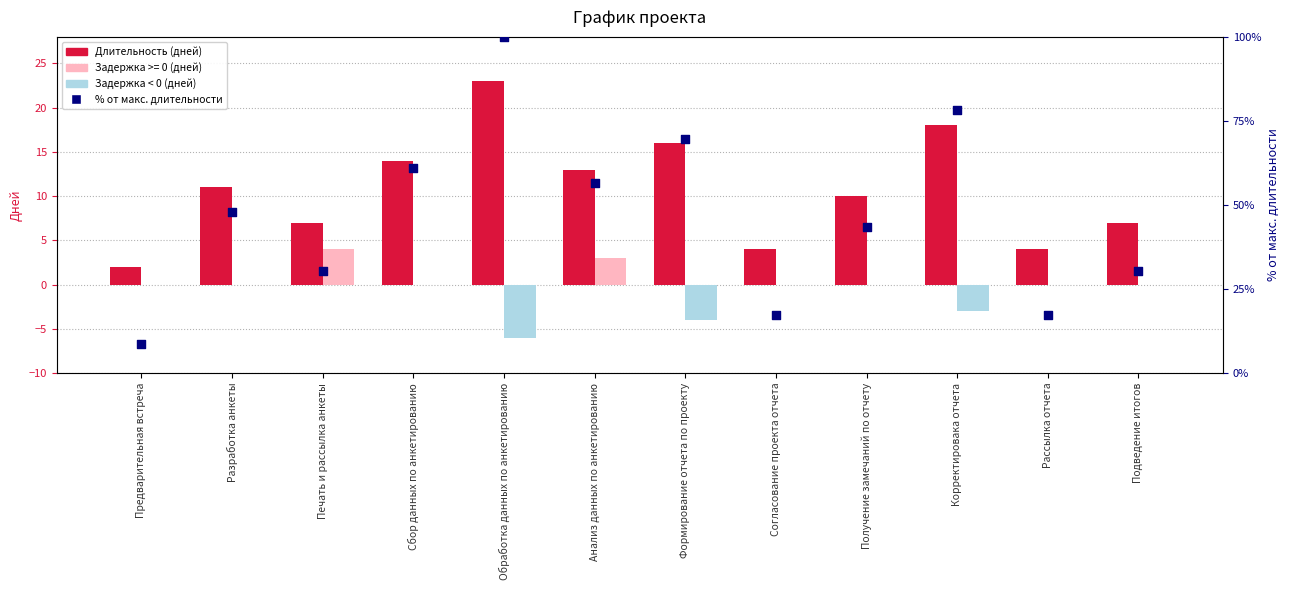

Which series reaches the maximum Y coordinate?

% от макс. длительности